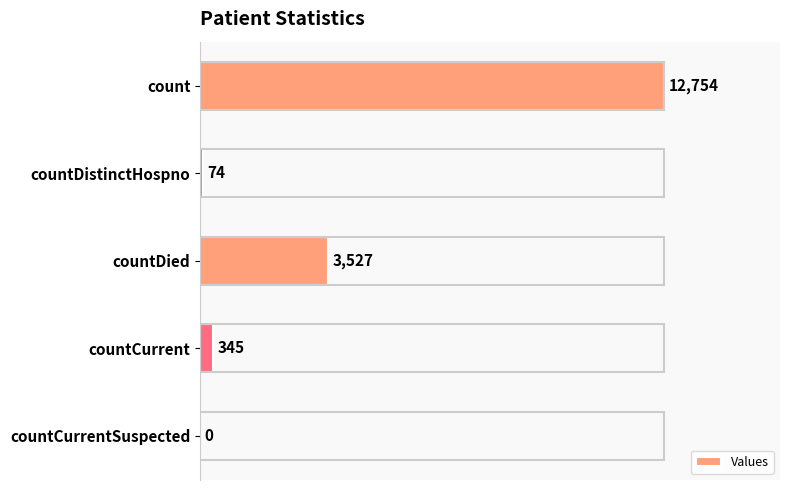

Which has a higher value, count or countDied?

count